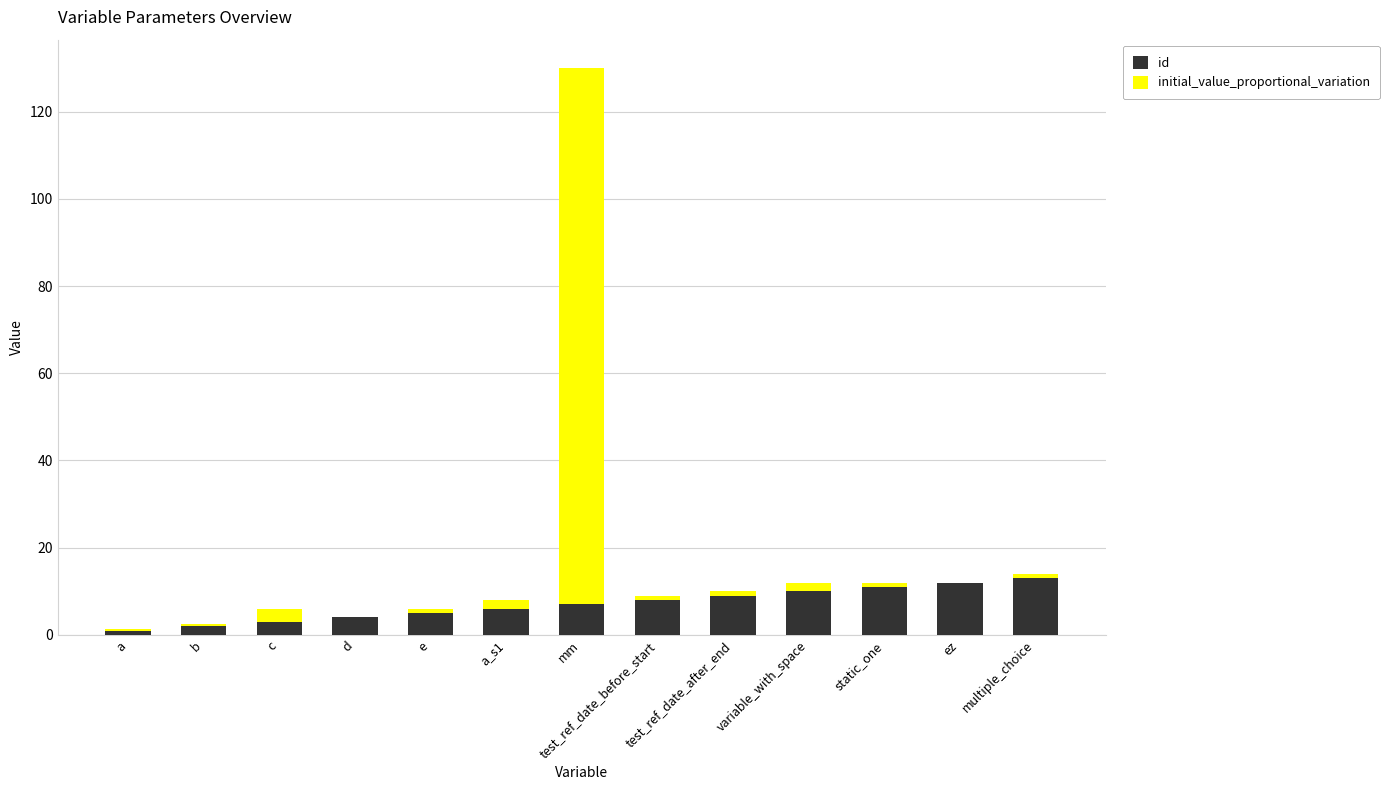

Does the chart contain stacked bars?

Yes